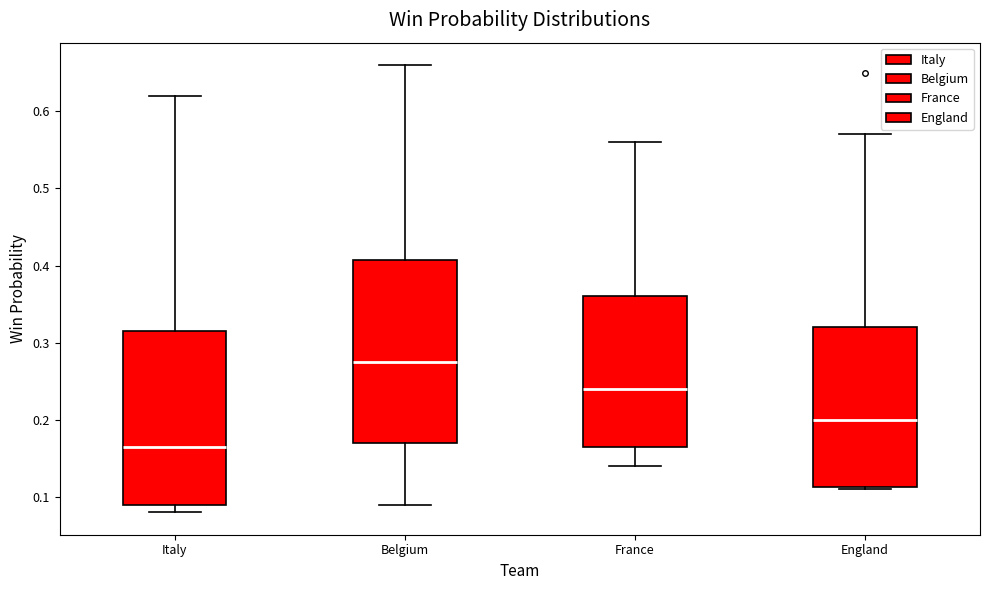

Comparing the boxes themselves (not the whiskers), which one is the tallest?

Belgium